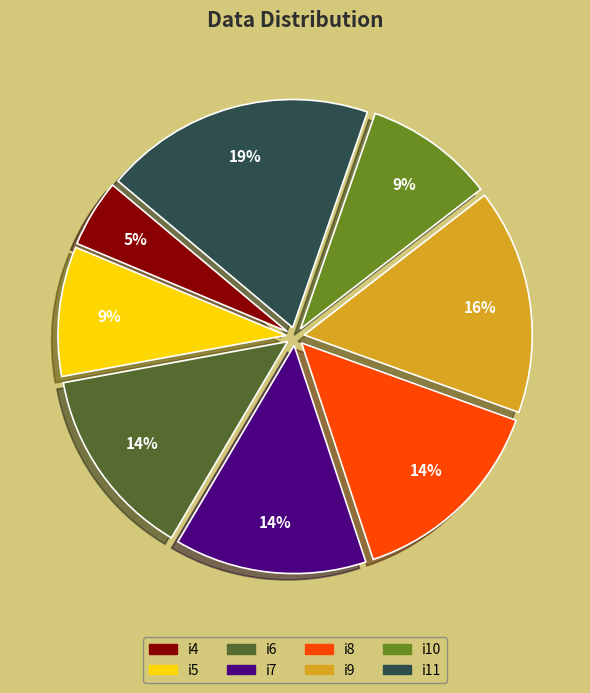

The i7 slice represents 4% of the pie. True or false?

False